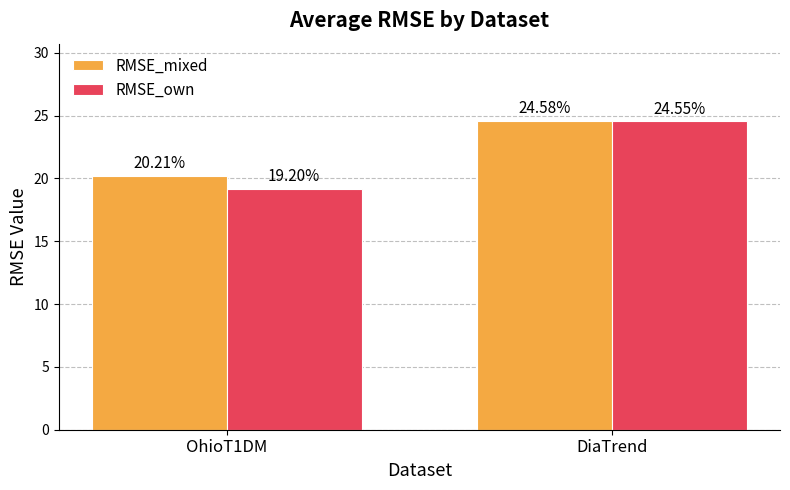

Reading right to left, what are all the values shown in this chart?

RMSE_mixed: 24.6	20.2
RMSE_own: 24.6	19.2